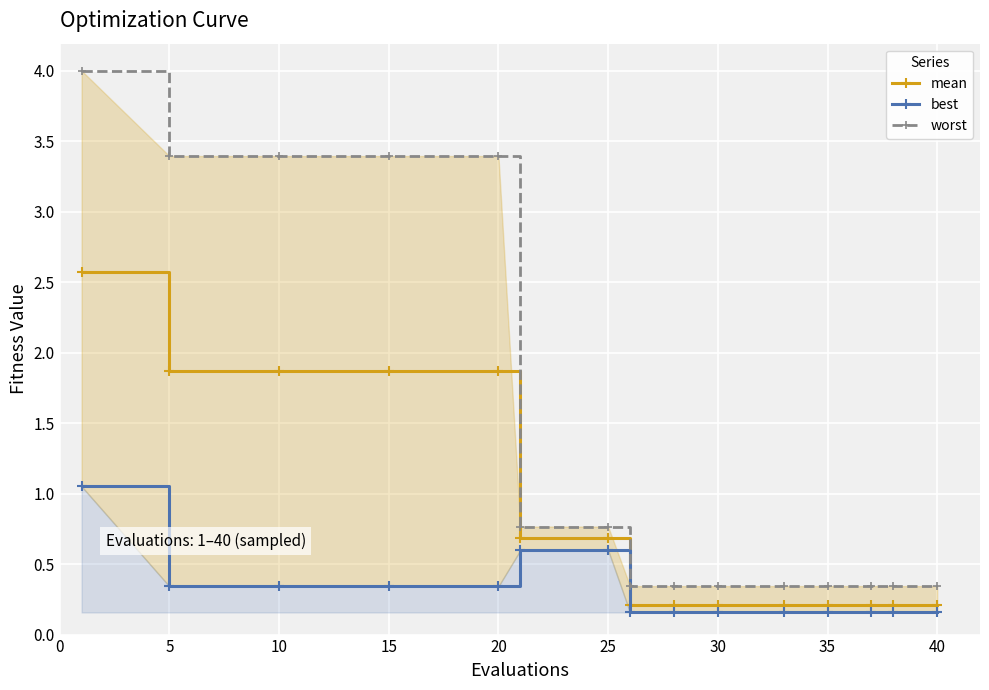

True or false: worst and mean cross at least once.

False